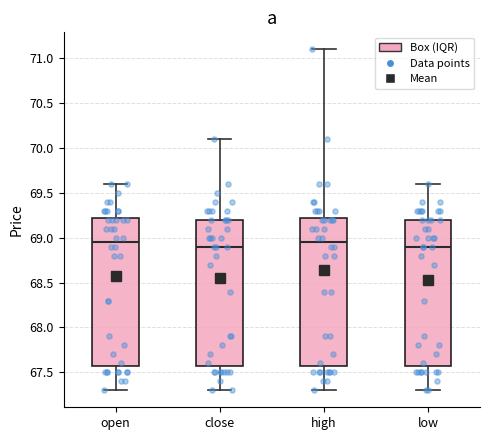

Reading left to right, read every box against the y-axis: the position of its median line, the range the box covers, and the ends of its whiskers. The values are not printed on the chart, so give them approximately, as read against the axis.

open: median 68.95, box 67.60 to 69.25, whiskers 67.30 to 69.60
close: median 68.90, box 67.60 to 69.20, whiskers 67.30 to 70.10
high: median 68.95, box 67.60 to 69.25, whiskers 67.30 to 71.10
low: median 68.90, box 67.60 to 69.20, whiskers 67.30 to 69.60